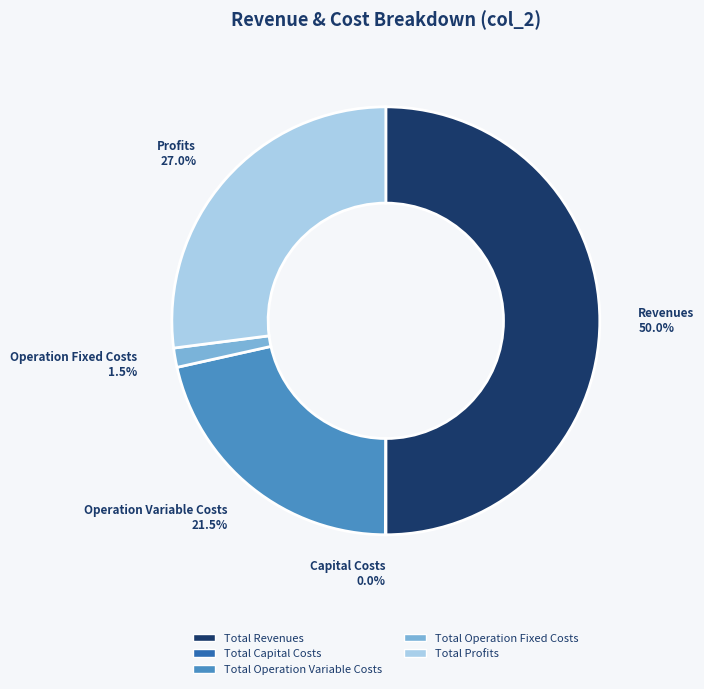

To the nearest percent, what is the average slice percentage?

20%